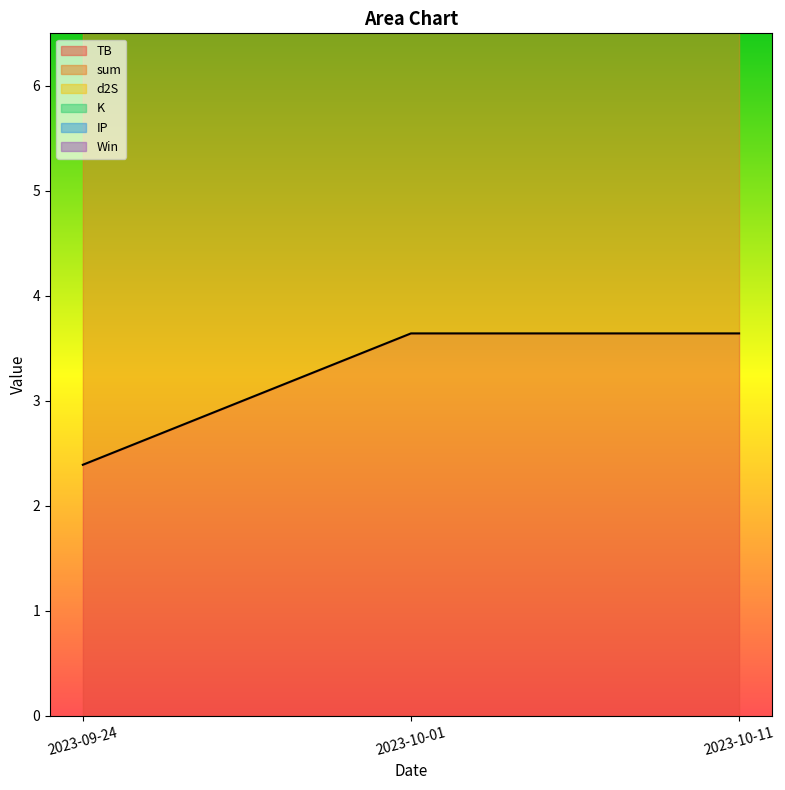

What is the maximum value for K?

3.6